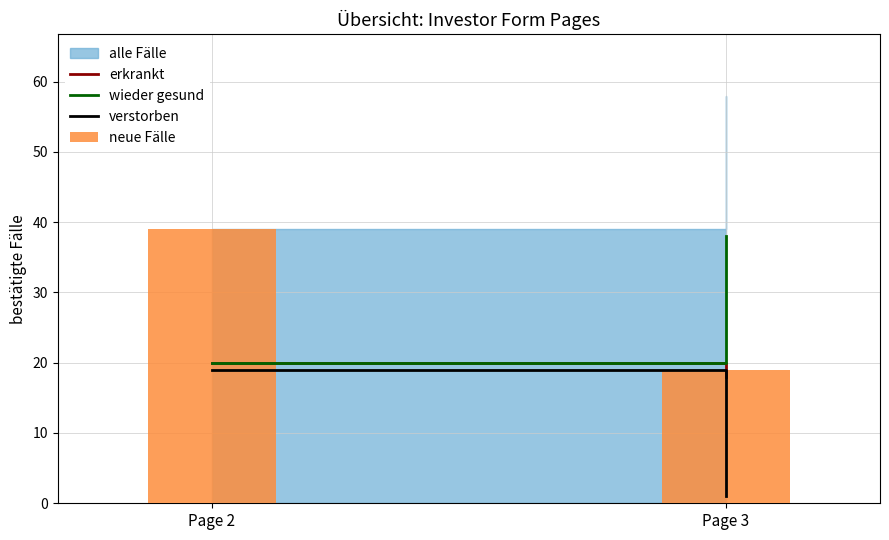

Reading right to left, what are all the values shown in this chart?

Page 3=19	Page 2=39